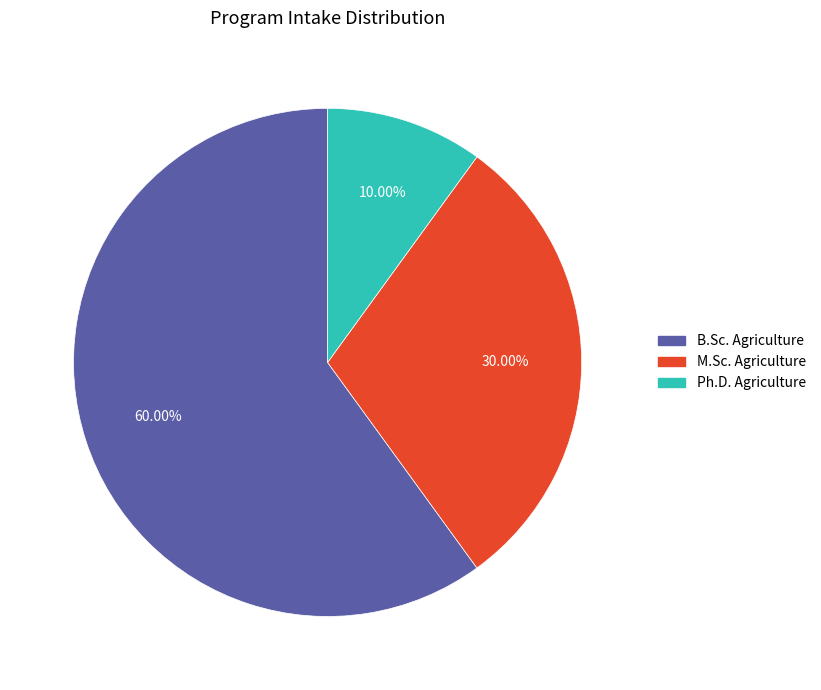

Rank the categories by value from lowest to highest.

Ph.D. Agriculture, M.Sc. Agriculture, B.Sc. Agriculture